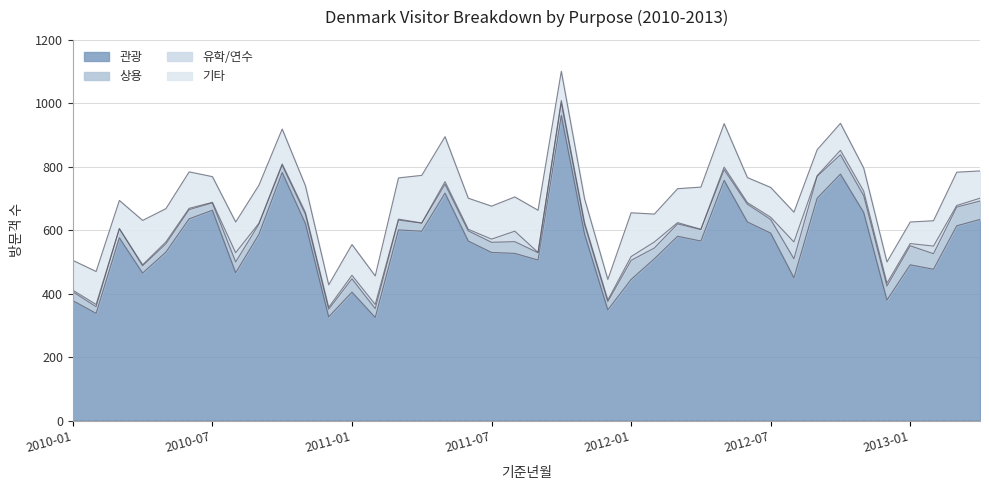

At how many categories does at least one series exceed 731?

4